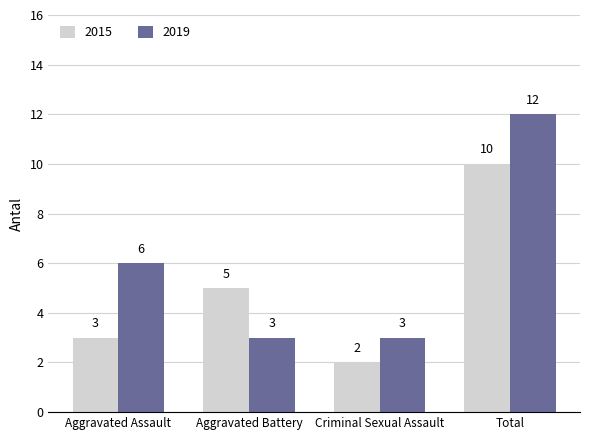

What is the label of the 4th bar from the left?

Total